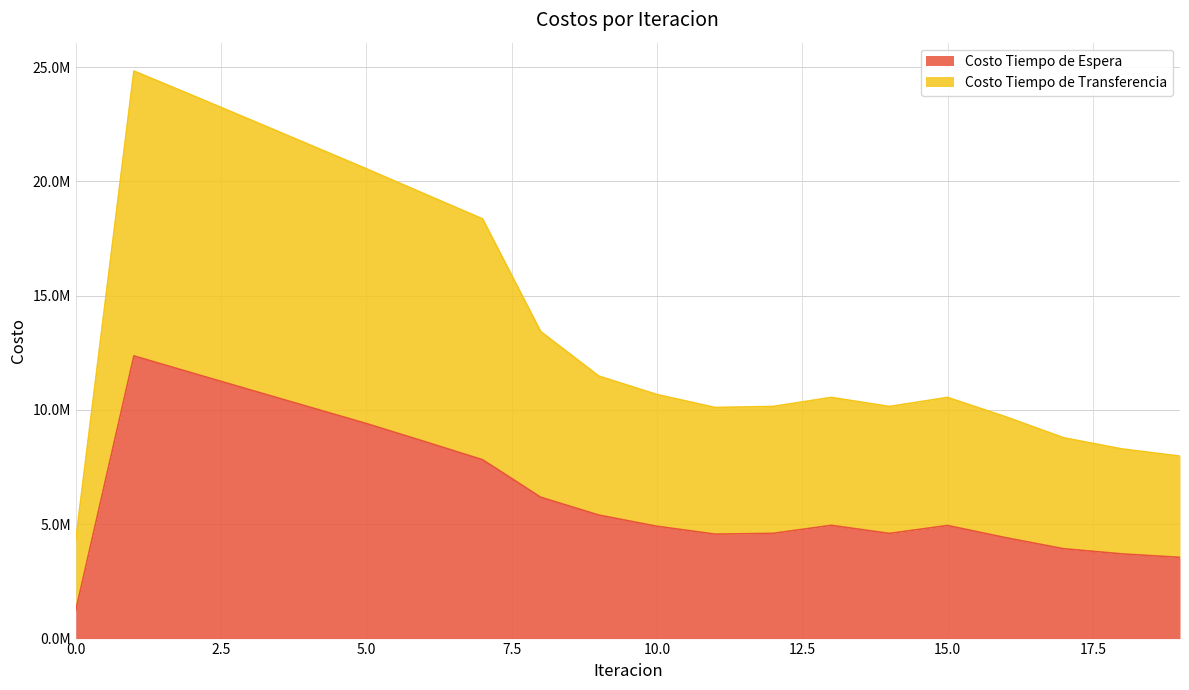

What are all the series names shown in the legend?

Costo Tiempo de Espera, Costo Tiempo de Transferencia